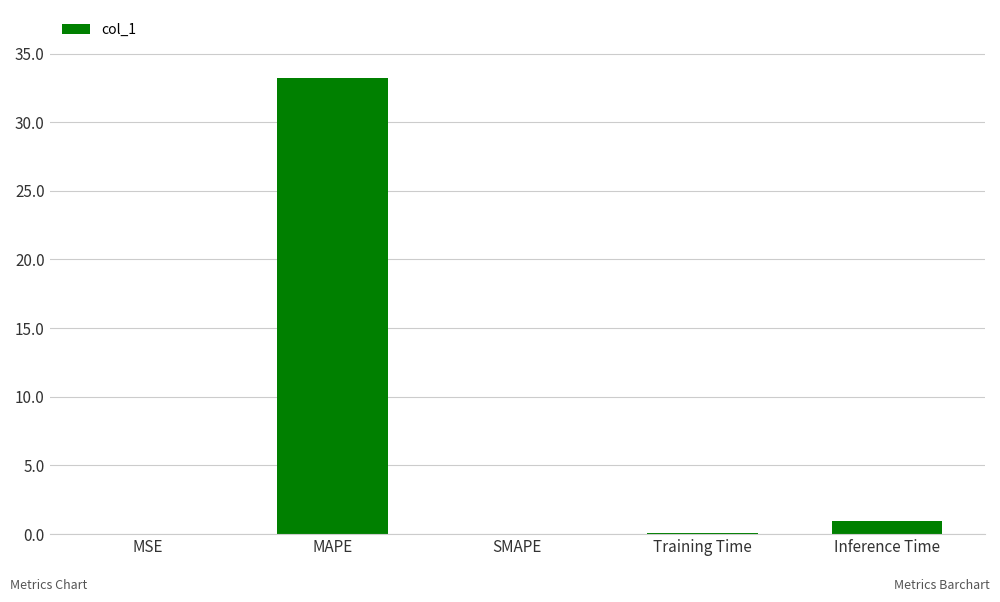

What is the greatest value displayed?

33.2